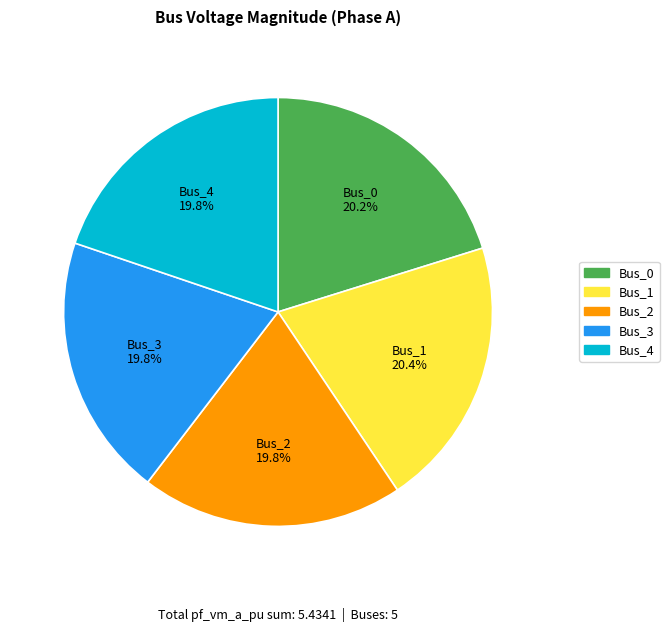

To the nearest percent, what is the difference between the largest and smallest slice percentages?

1%